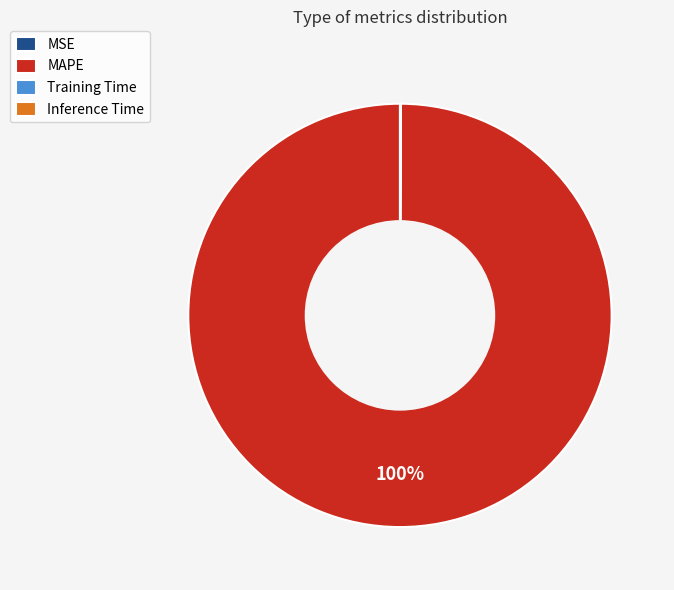

Which category has the biggest portion of the pie?

MAPE